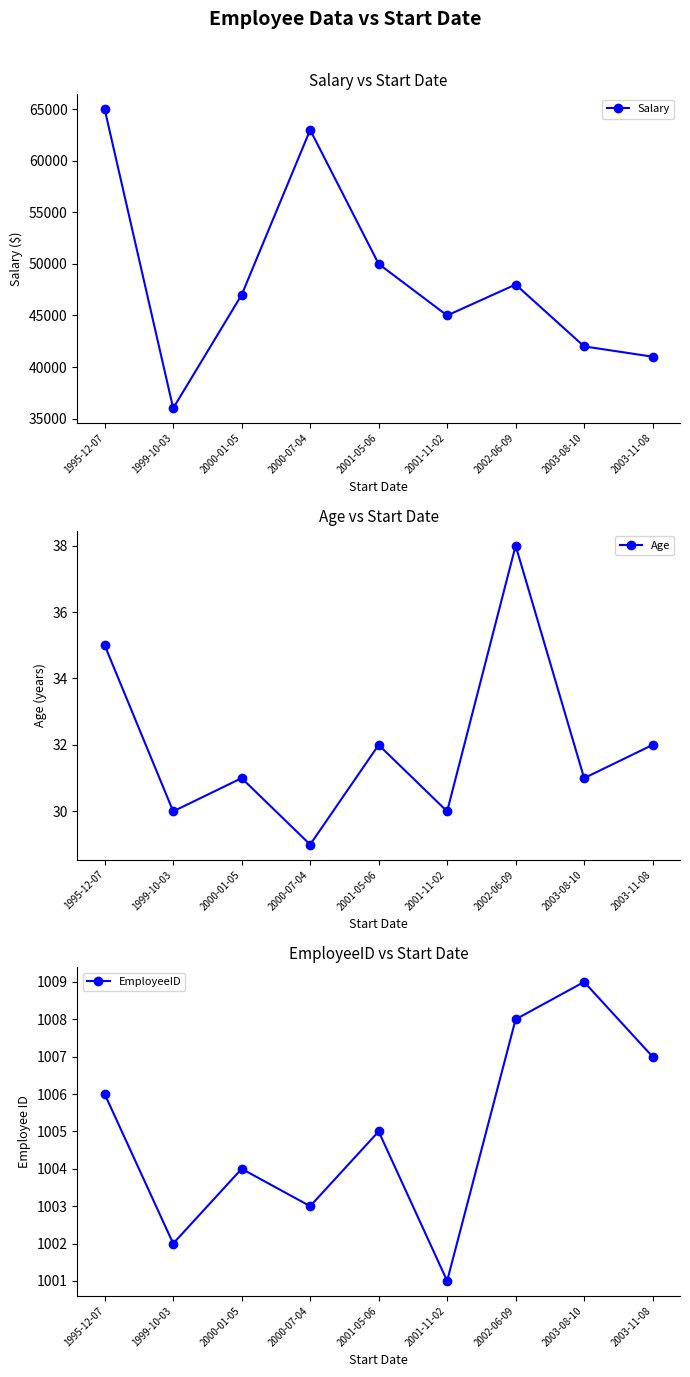

True or false: Salary and Age intersect in this chart.

False